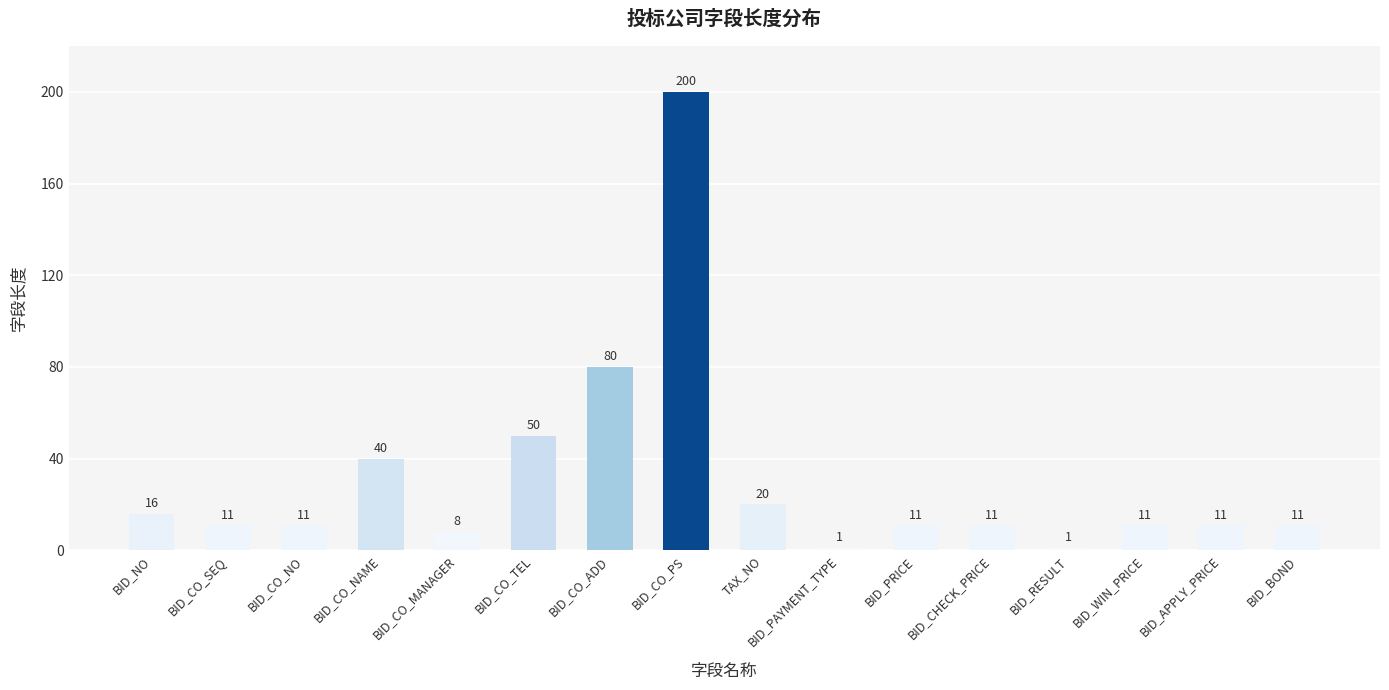

How many bars are there in total?

16